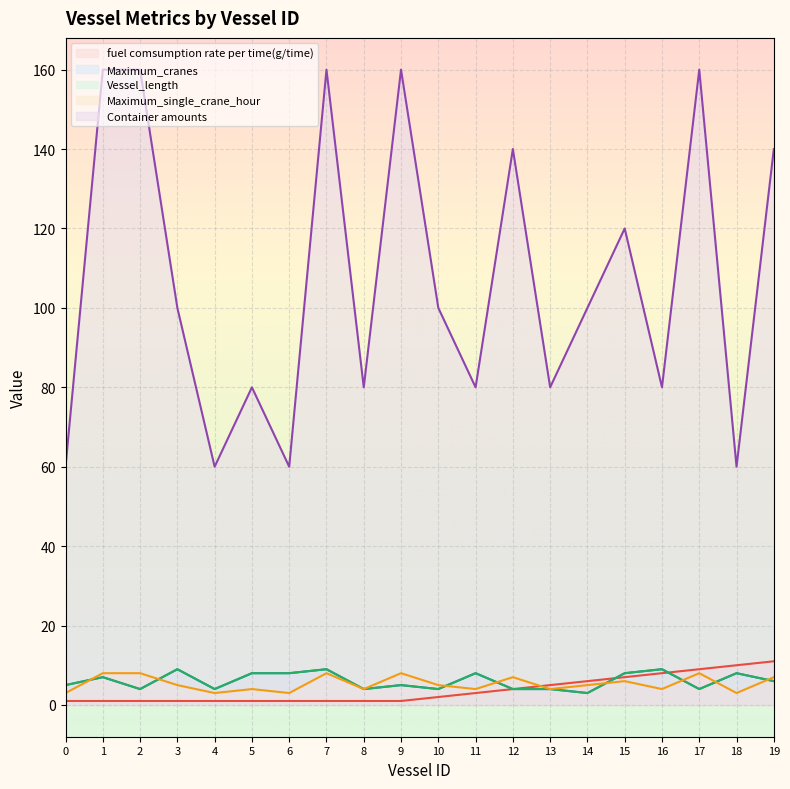

Between 9 and 18, which series saw the biggest shift?

Container amounts